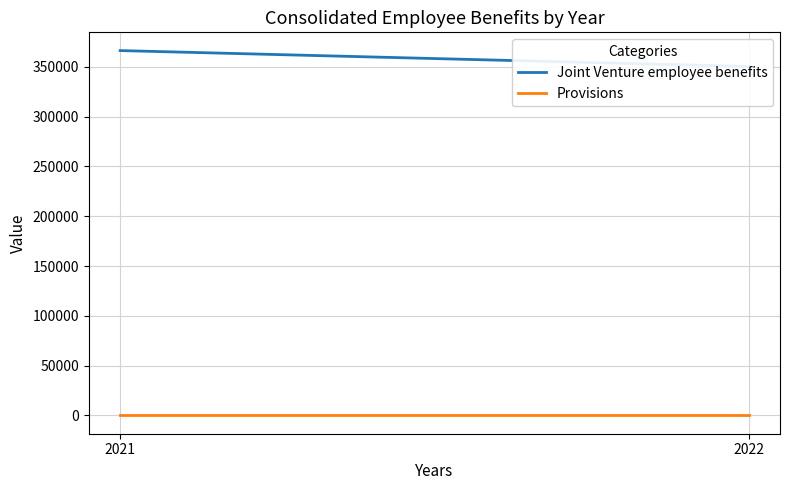

How many data points in Joint Venture employee benefits are less than 366211?

1